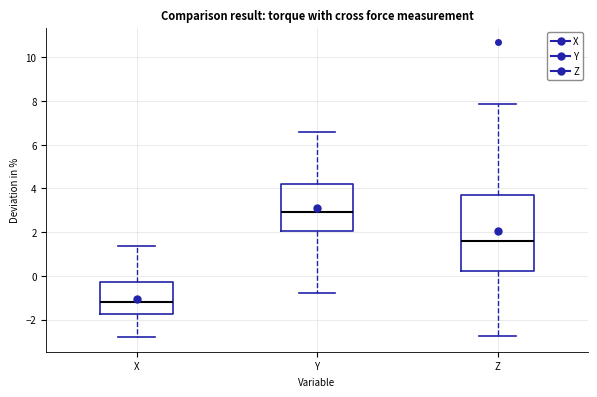

Comparing the boxes themselves (not the whiskers), which one is the tallest?

Z